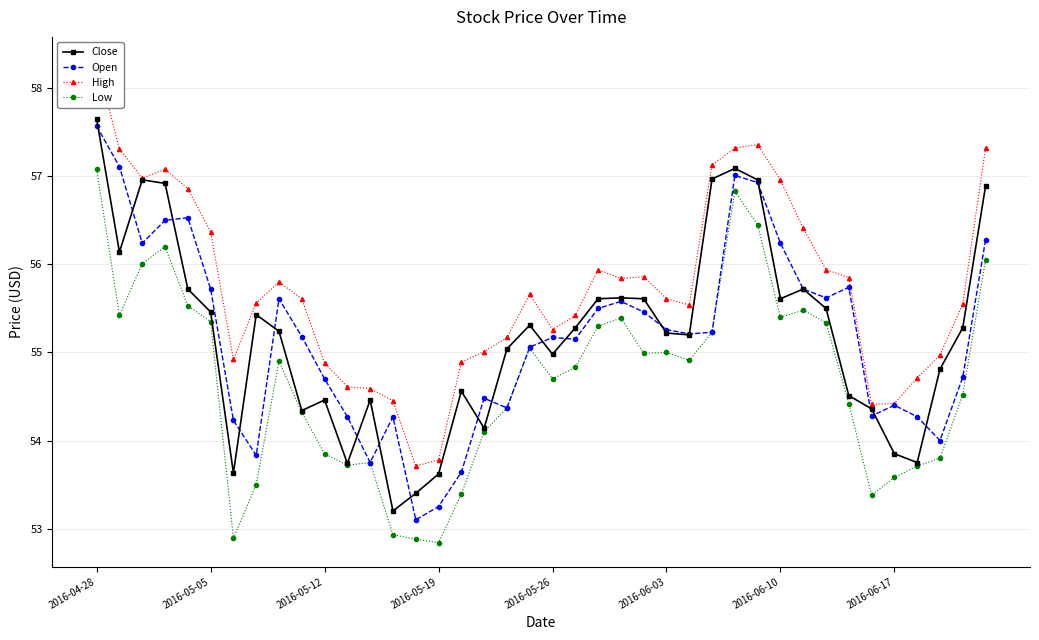

What is the label of the 40th point from the left?

39